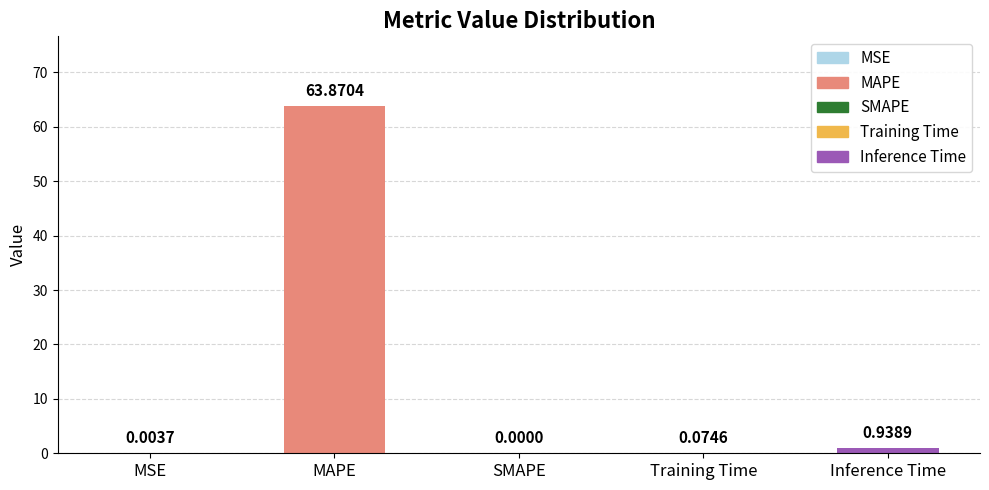

What is the change in value from MSE to Inference Time?

+0.9